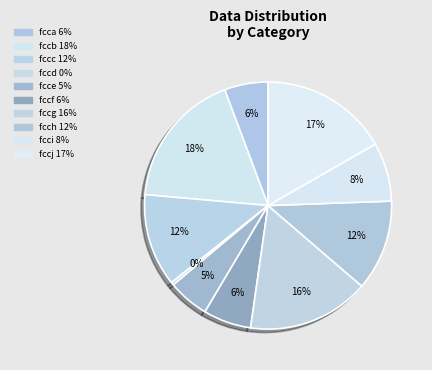

True or false: fccg accounts for 16% of the total.

True